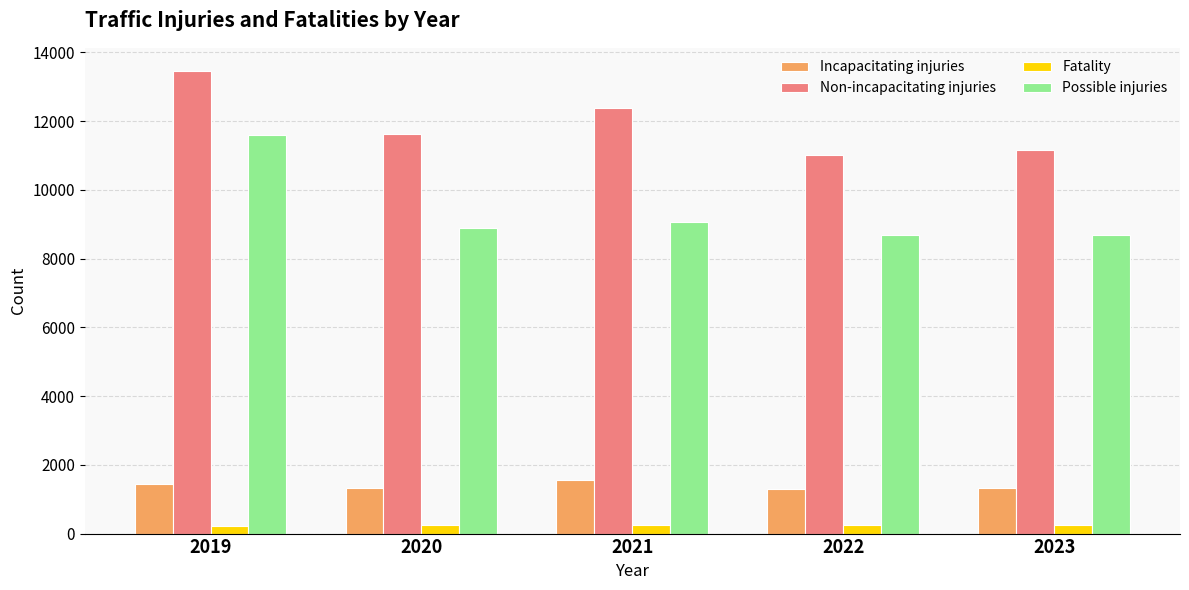

What is the average value of the Fatality series?

245